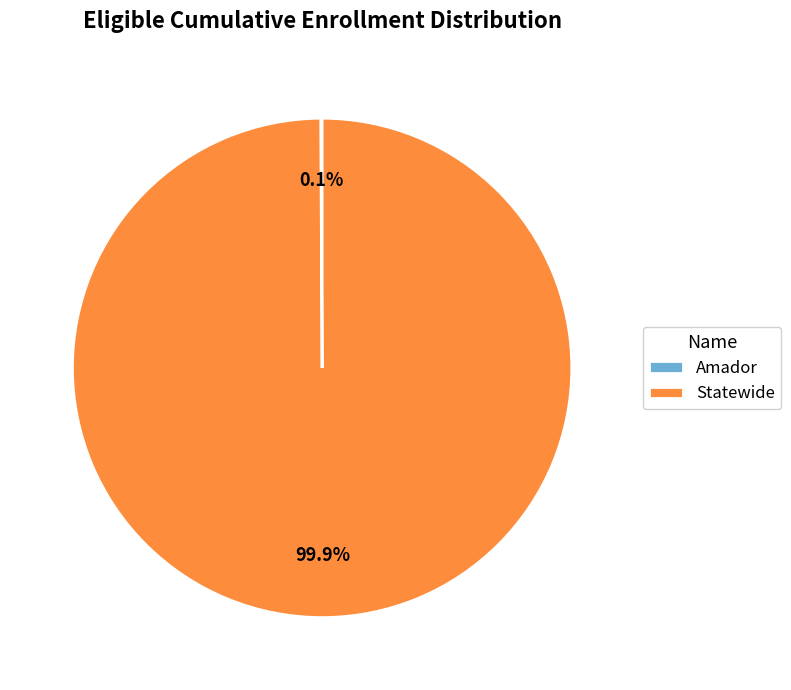

Which category has the biggest portion of the pie?

Statewide